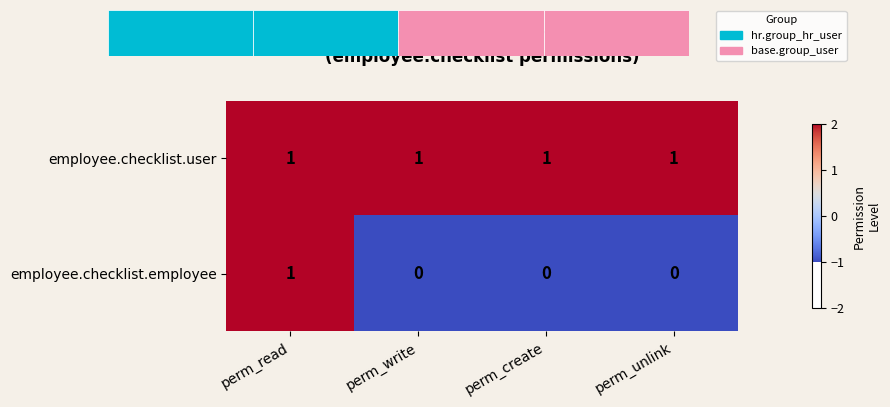

What is the sum of all employee.checklist.user values?

4